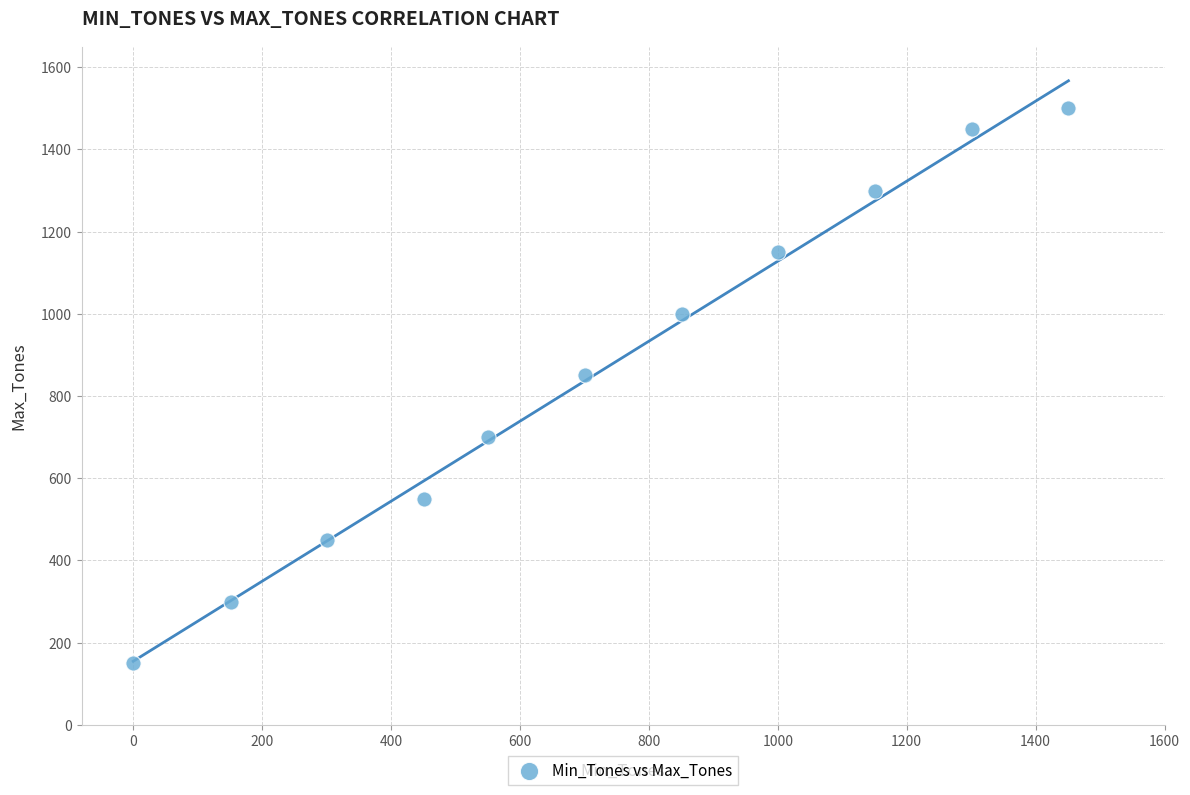

What is the range of X values (max minus min)?

1451